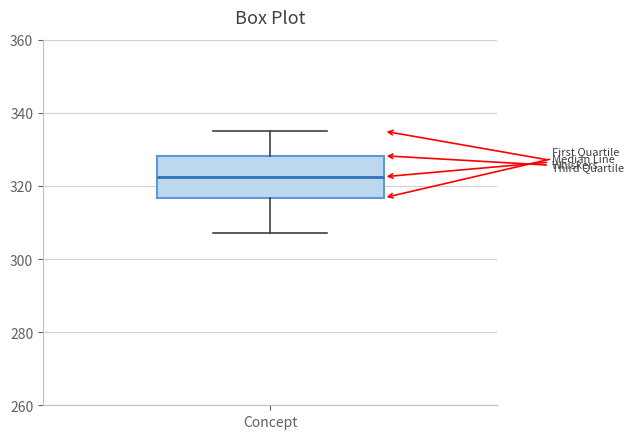

Transcribe this box plot: give where the median line is, the range the box spans, and where the two whiskers end, as read against the y-axis. The values are not printed on the chart, so give them approximately, as read against the axis.

median 322, box 316 to 328, whiskers 308 to 336